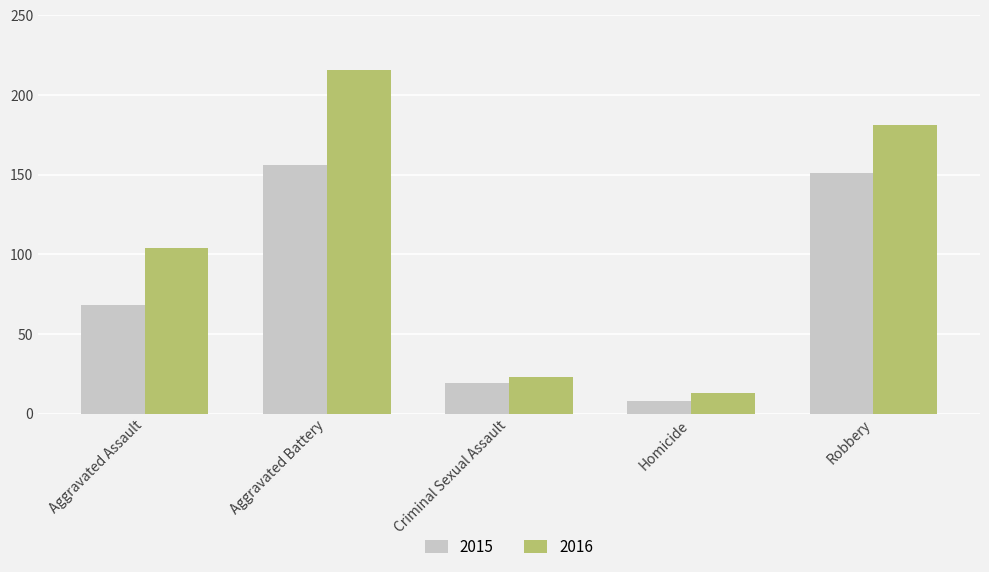

At which category is the sum across all series the highest?

Aggravated Battery